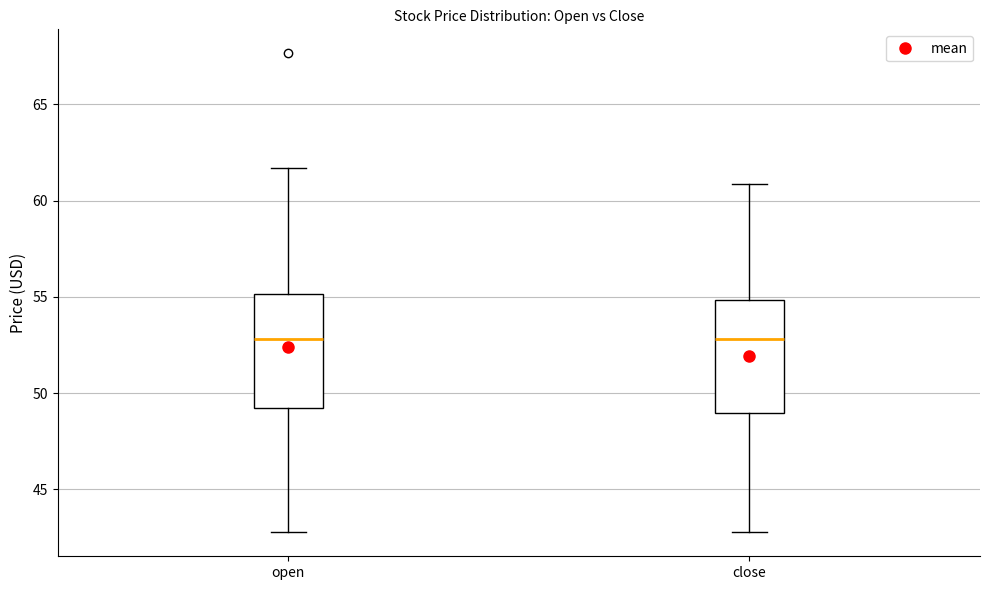

Where does the median line of the box for open sit on the y-axis? The values are not printed on the chart, so give them approximately, as read against the axis.

53.0